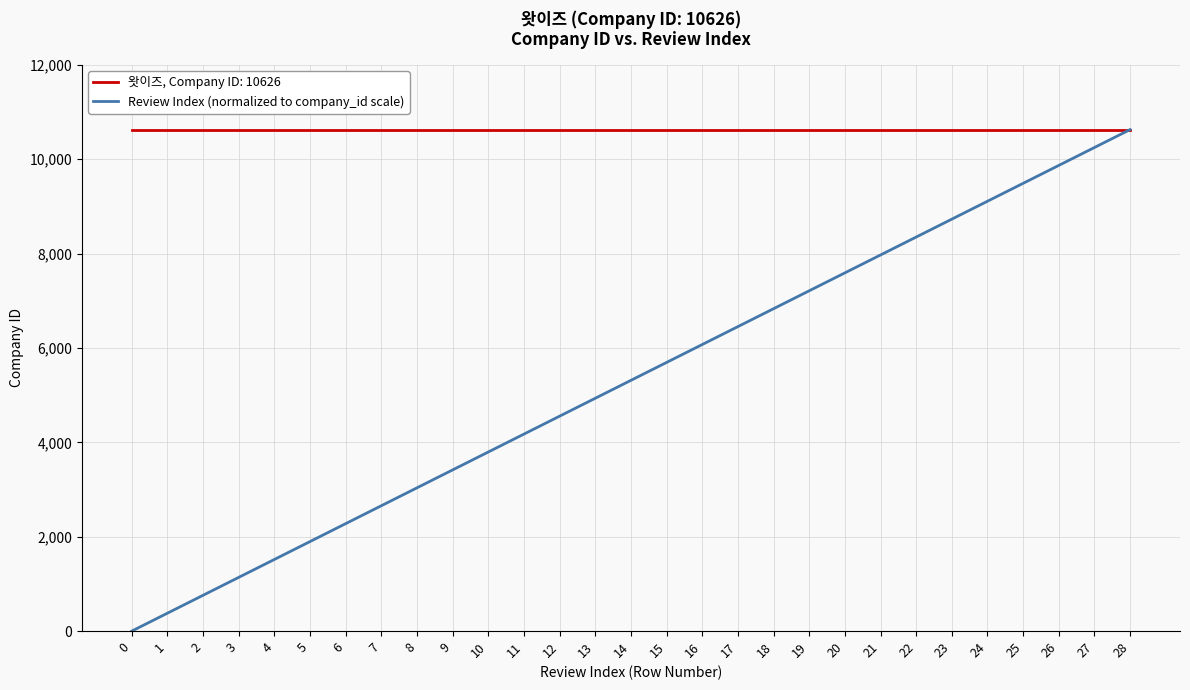

Is the value of Review Index (normalized to company_id scale) at 12 greater than the value of 왓이즈, Company ID: 10626 at 15?

No